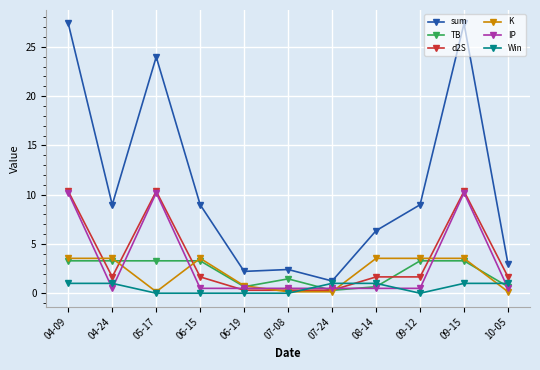

The value of K at 06-15 is 3.5. True or false?

True